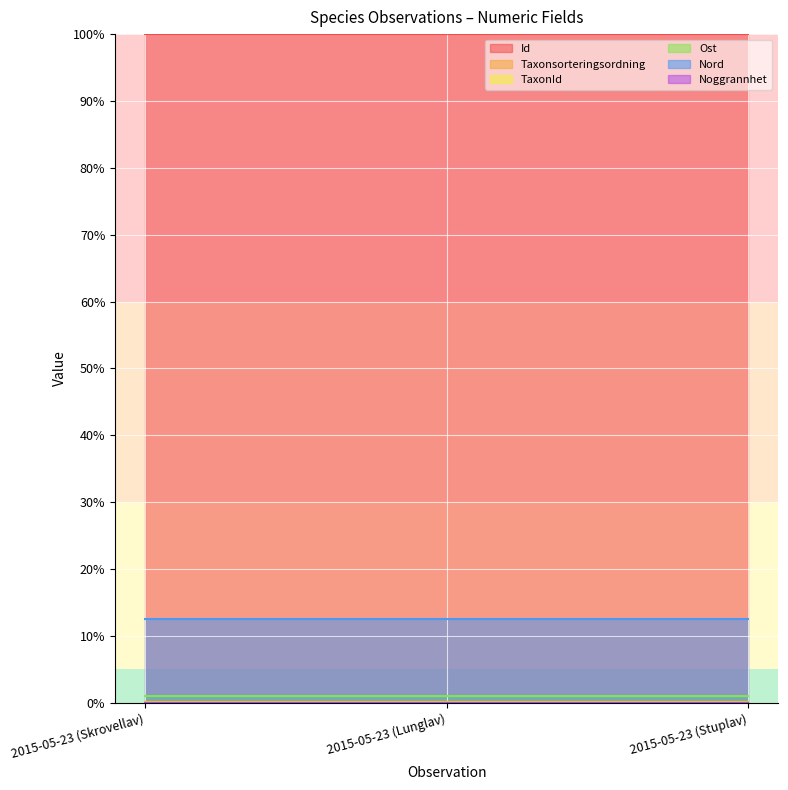

The value of Nord at 2015-05-23 (Lunglav) is 6.5. True or false?

False